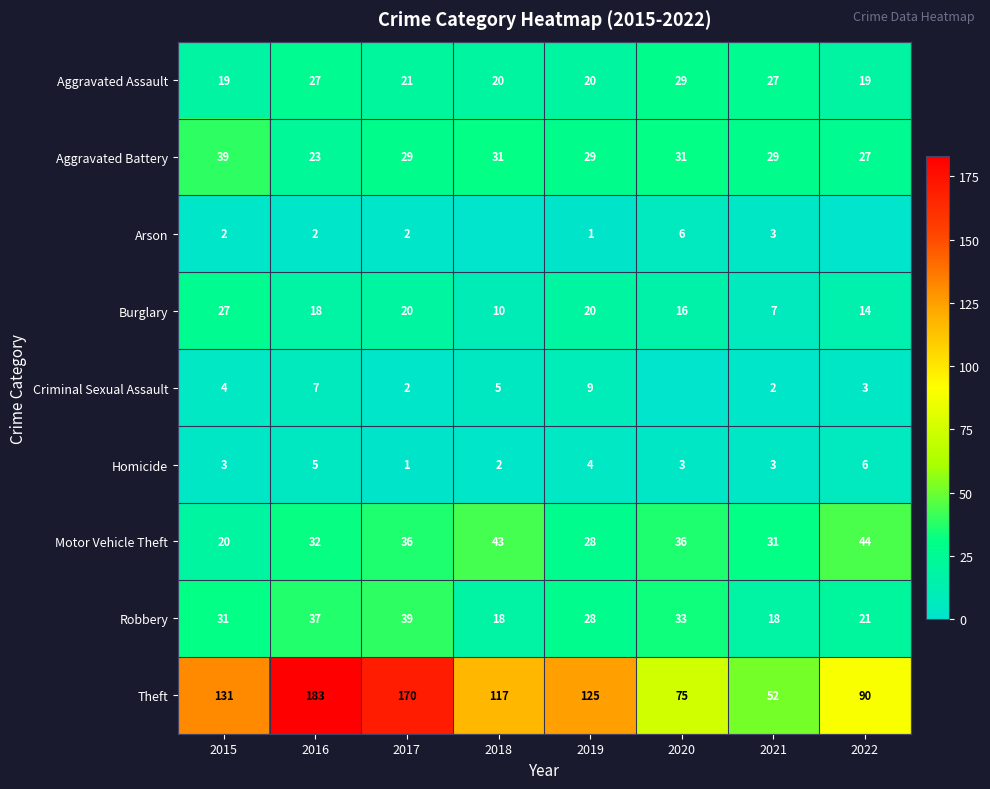

Read the Aggravated Assault value at 2016.

27